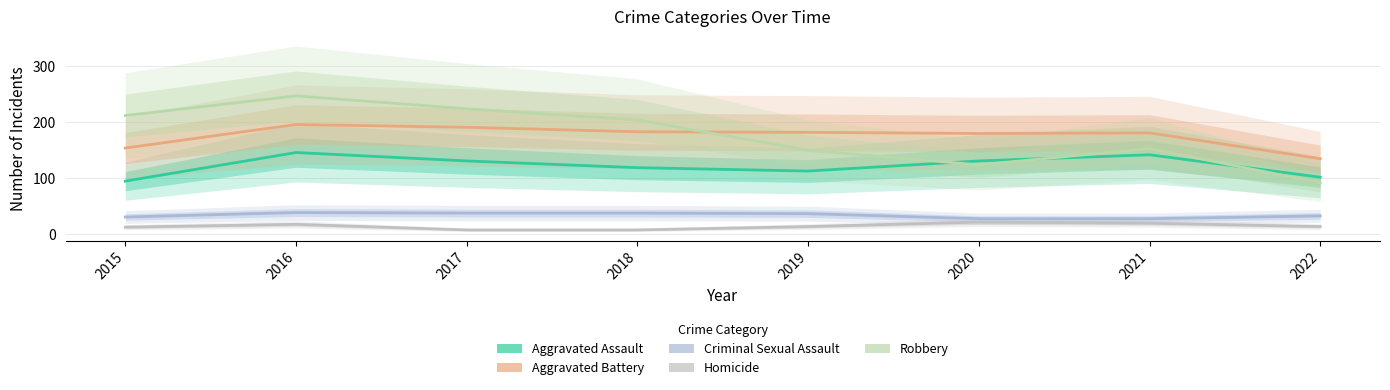

How many data points in Aggravated Assault are less than 131?

4